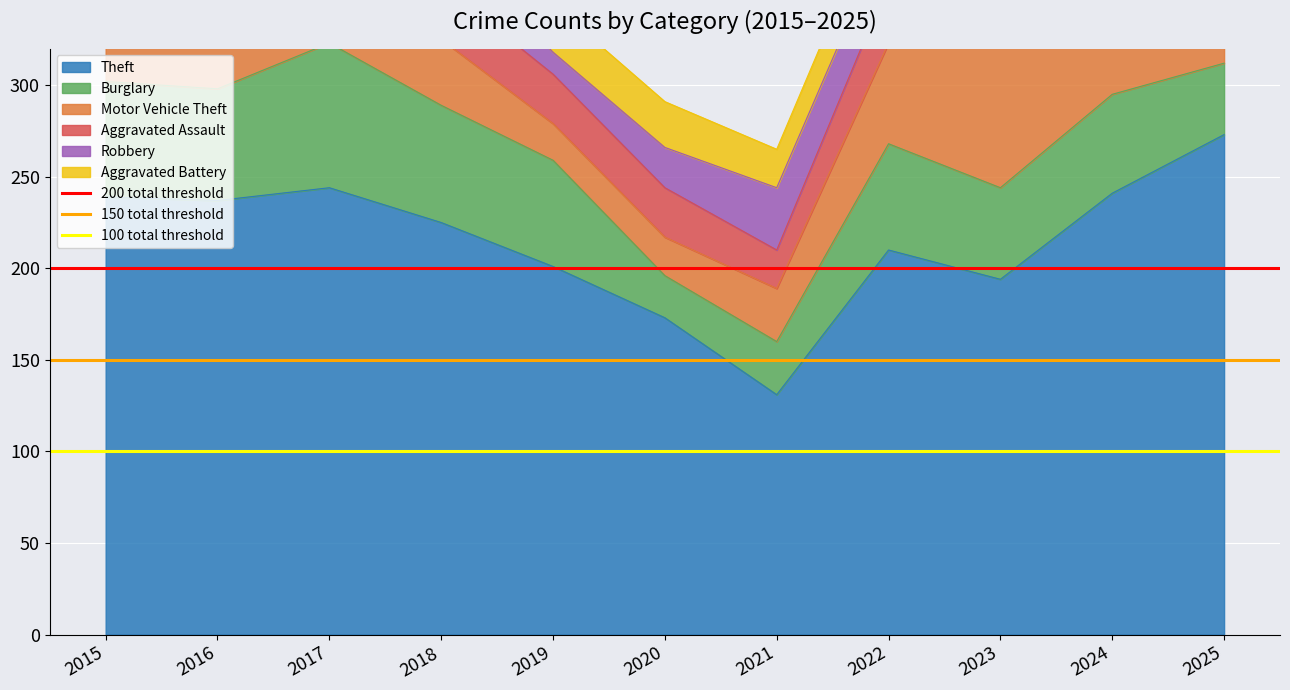

Which category has the lowest value in the Theft series?

2021